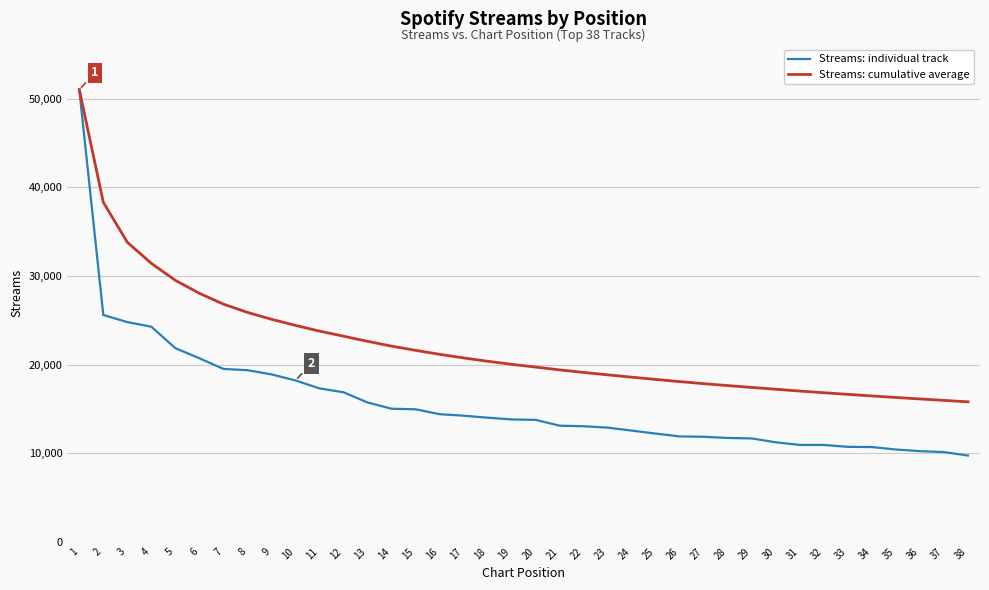

Rank the series by their average value, from lowest to highest.

Streams: individual track, Streams: cumulative average